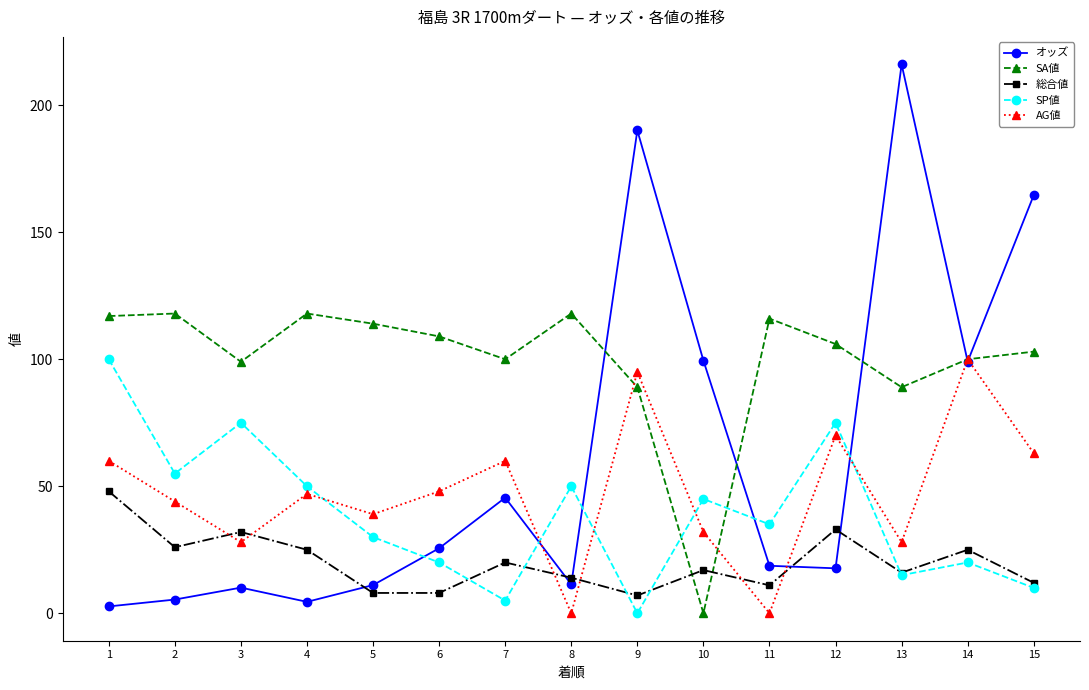

What is the average value of the オッズ series?

61.5